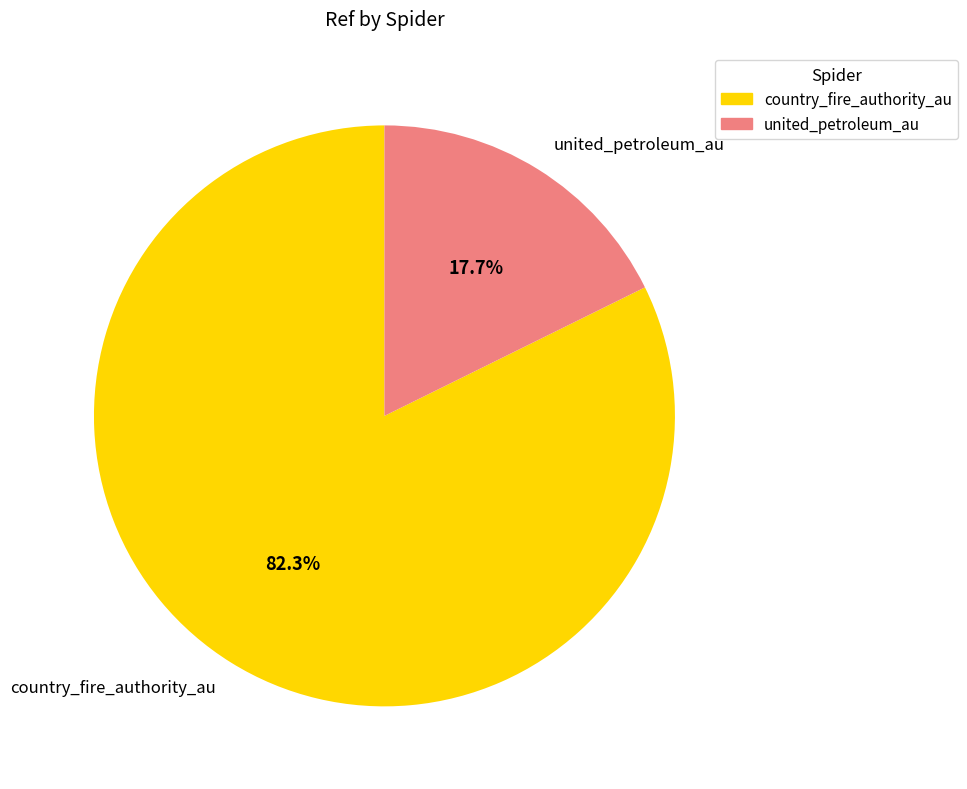

Rank the categories by value from highest to lowest.

country_fire_authority_au, united_petroleum_au